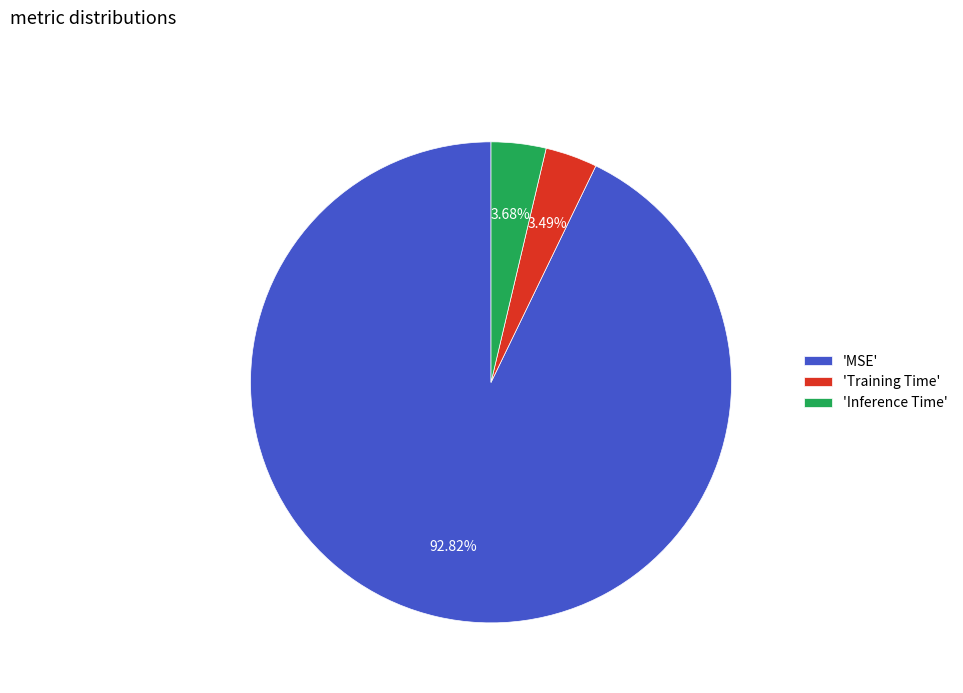

Combined, do 'Inference Time' and 'MSE' account for over 50%?

Yes